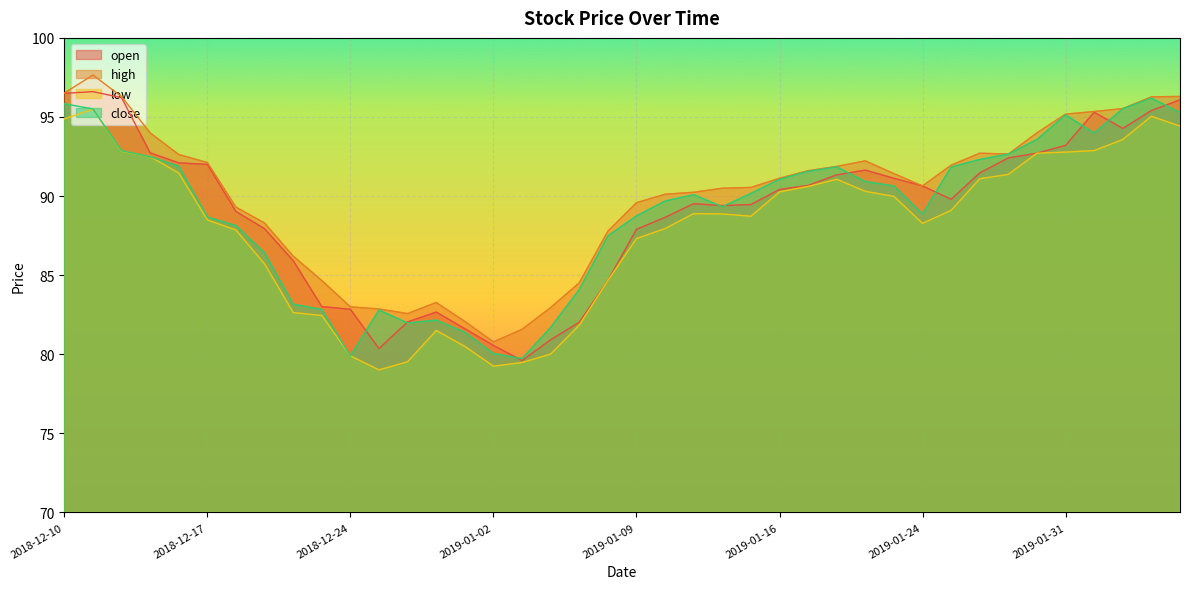

Reading left to right, list all the values displayed in this chart.

open: 96.5	96.6	96.2	92.7	92.1	92.0	89.0	87.9	85.9	83.0	82.8	80.4	82.0	82.7	81.6	80.6	79.6	80.9	82.0	84.7	87.9	88.7	89.5	89.4	89.5	90.4	90.7	91.3	91.6	91.1	90.6	89.8	91.5	92.4	92.7	93.2	95.3	94.3	95.4	96.1
high: 96.5	97.7	96.3	94.0	92.6	92.1	89.3	88.3	86.2	84.7	83.0	82.9	82.6	83.3	82.1	80.8	81.6	83.0	84.5	87.8	89.6	90.1	90.2	90.5	90.5	91.1	91.6	91.9	92.2	91.4	90.6	92.0	92.7	92.7	94.0	95.2	95.3	95.5	96.3	96.3
low: 94.9	95.5	92.8	92.5	91.5	88.5	87.8	85.7	82.6	82.5	79.9	79.0	79.5	81.5	80.5	79.2	79.5	80.0	81.8	84.7	87.3	87.9	88.9	88.9	88.7	90.3	90.6	91.1	90.3	90.0	88.3	89.1	91.1	91.4	92.7	92.8	92.9	93.6	95.0	94.4
close: 95.8	95.5	92.9	92.5	91.9	88.7	88.1	86.4	83.2	82.8	79.9	82.8	82.0	82.2	81.4	80.0	79.7	81.7	84.1	87.5	88.7	89.7	90.1	89.3	90.2	91.1	91.6	91.8	90.9	90.6	88.9	91.8	92.3	92.7	93.6	95.1	94.0	95.5	96.2	95.3